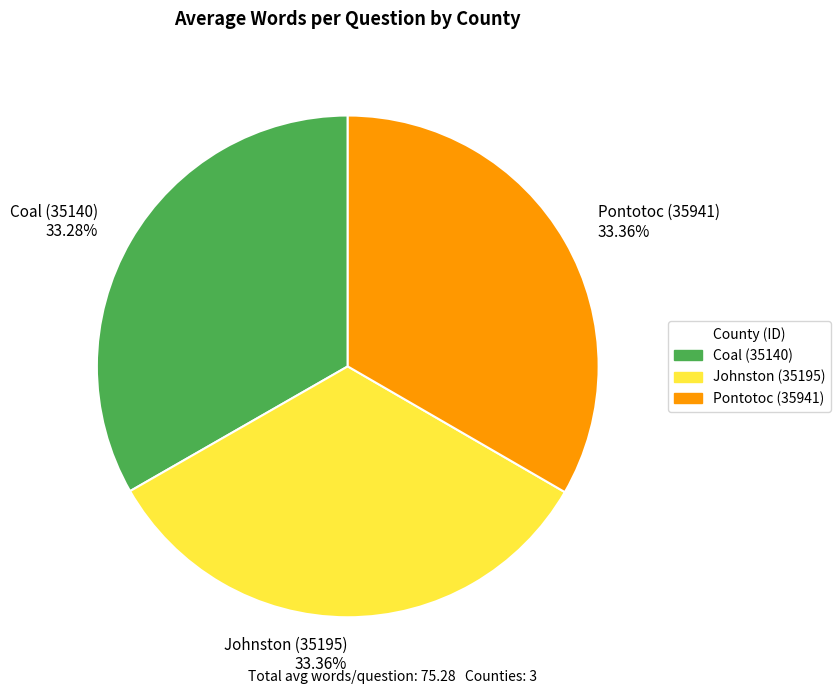

What is the ratio of the value at Coal (35140) 33.28% to the value at Johnston (35195) 33.36%?

1.0